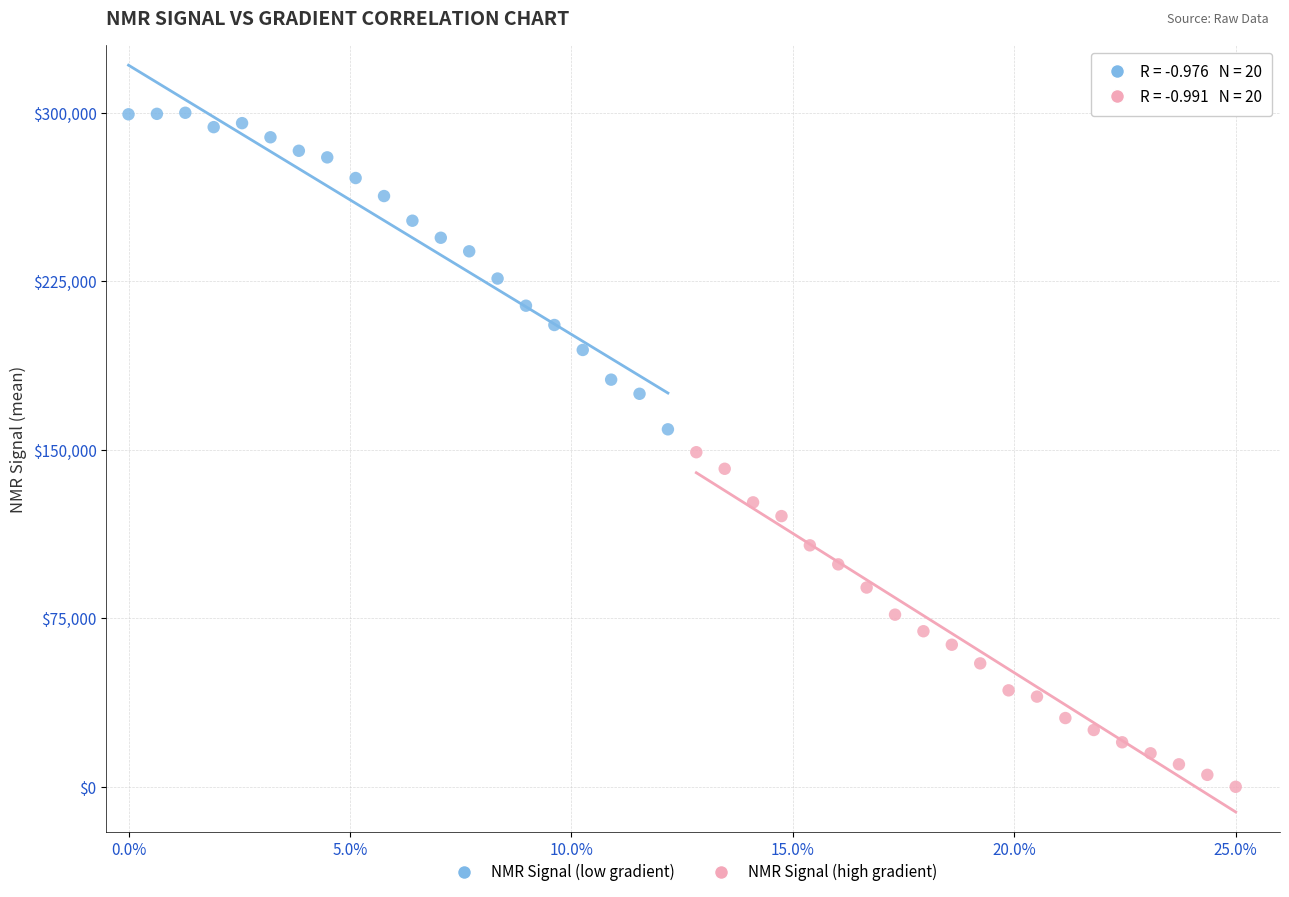

Which series reaches the maximum Y coordinate?

NMR Signal (low gradient)